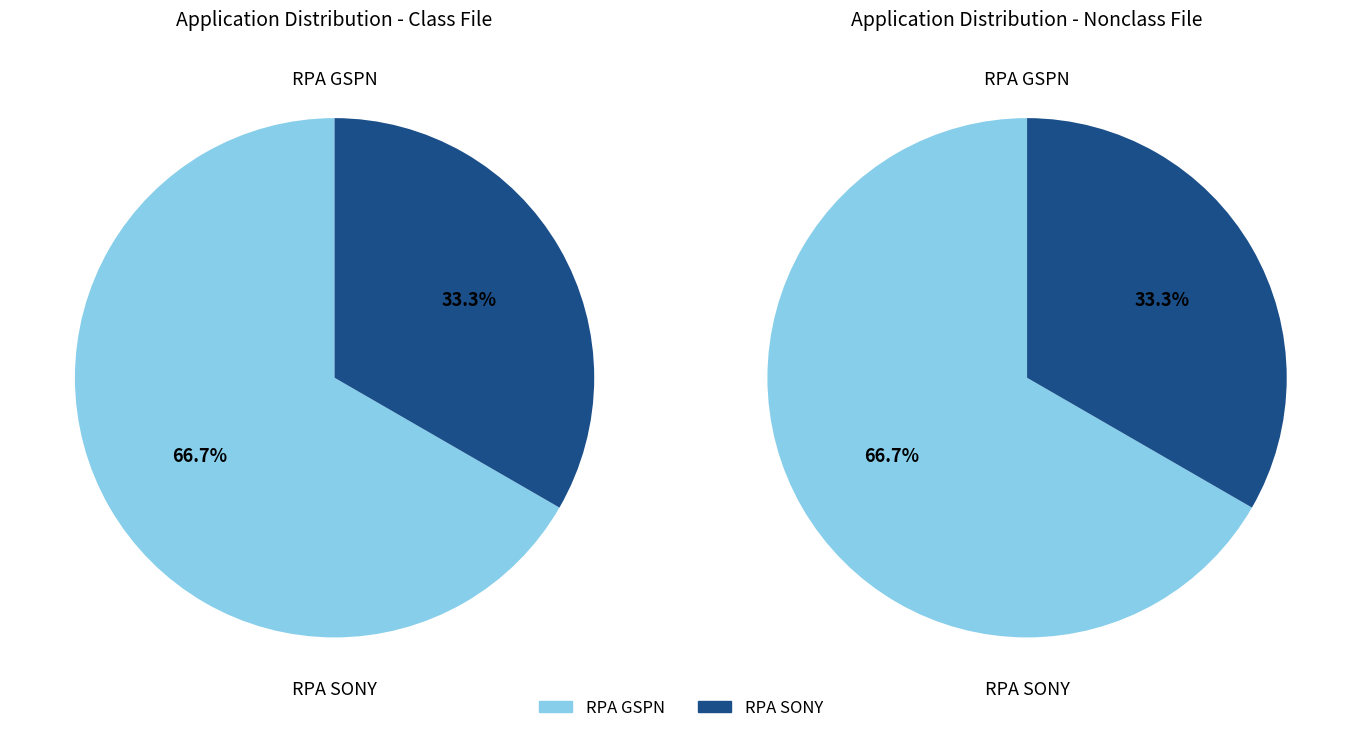

Combined, do RPA SONY and RPA GSPN account for over 50%?

Yes